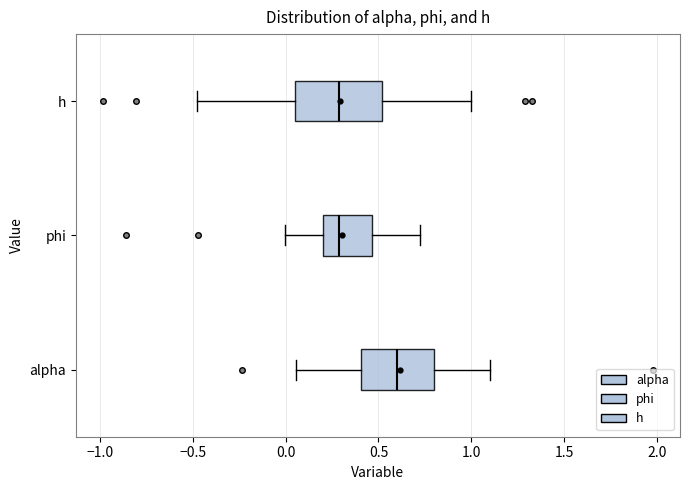

Reading bottom to top, transcribe this box plot: for each box, give where its median line is, the range the box spans, and where its two whiskers end, as read against the x-axis. The values are not printed on the chart, so give them approximately, as read against the axis.

alpha: median 0.60, box 0.40 to 0.80, whiskers 0.05 to 1.10
phi: median 0.30, box 0.20 to 0.45, whiskers 0.00 to 0.75
h: median 0.30, box 0.05 to 0.50, whiskers -0.50 to 1.00